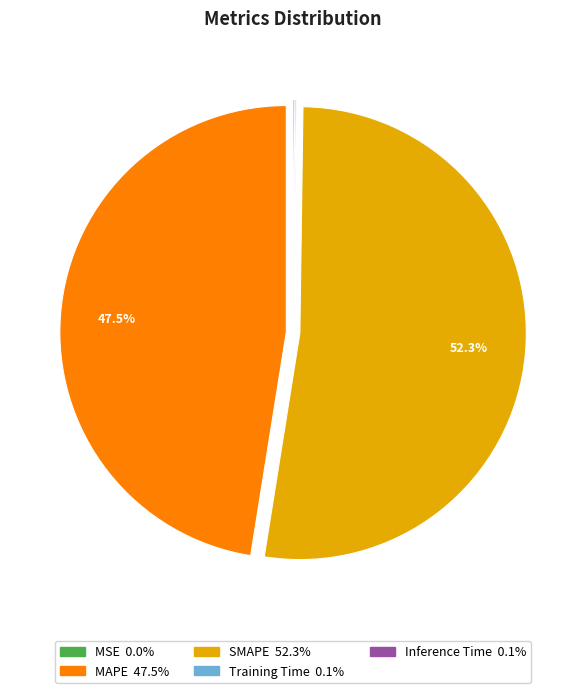

What is the ratio of the value at MAPE to the value at SMAPE?

0.9